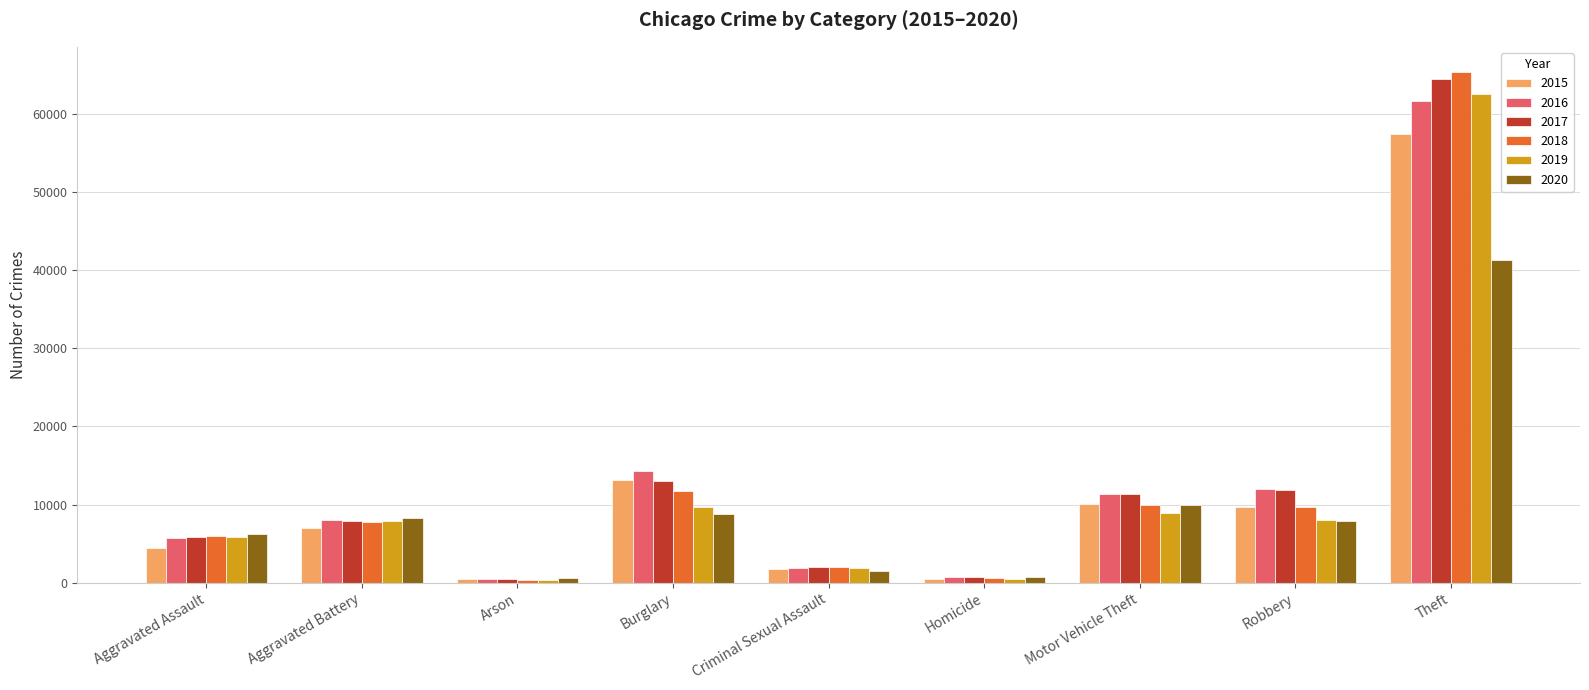

Rank the series by their maximum value, from lowest to highest.

2020, 2015, 2016, 2019, 2017, 2018